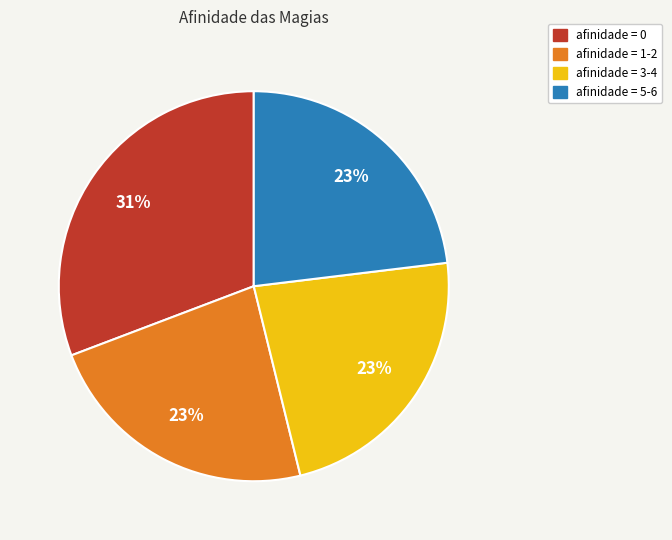

Is there a majority slice in this chart?

No